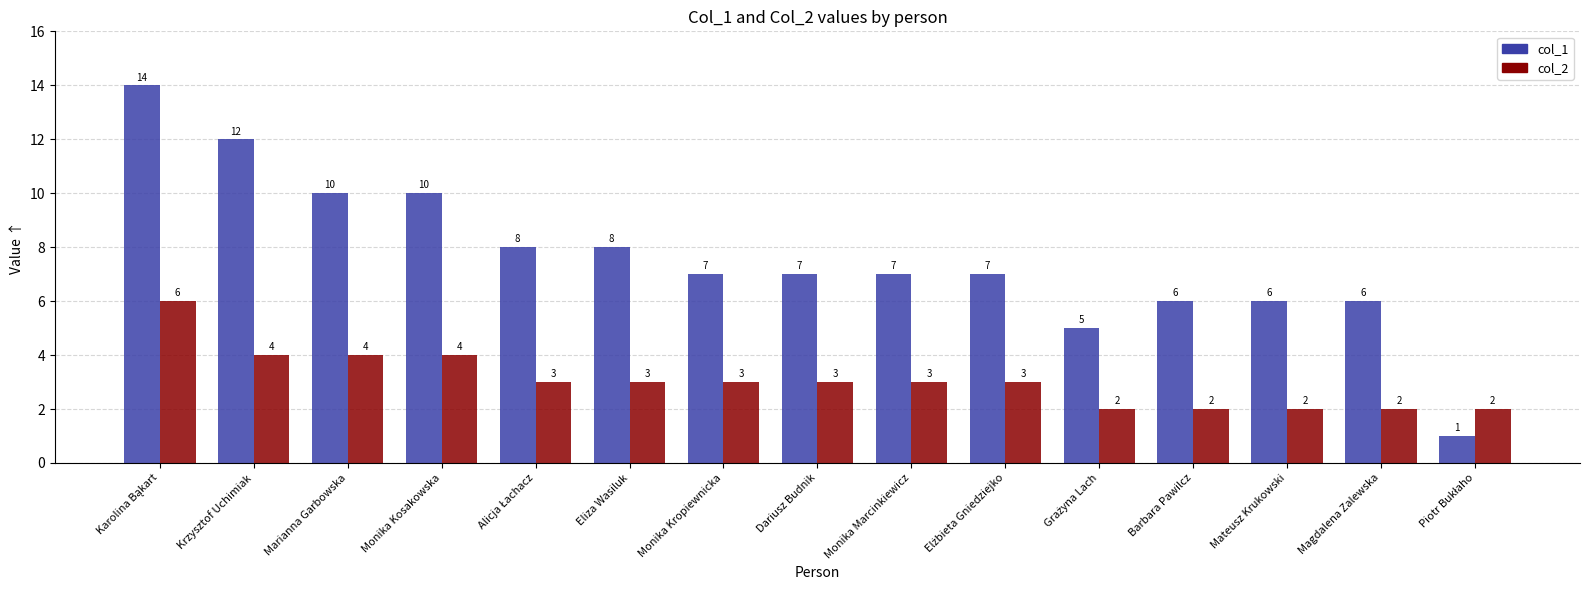

Reading left to right, extract all data points from this chart.

col_1: 14	12	10	10	8	8	7	7	7	7	5	6	6	6	1
col_2: 6	4	4	4	3	3	3	3	3	3	2	2	2	2	2